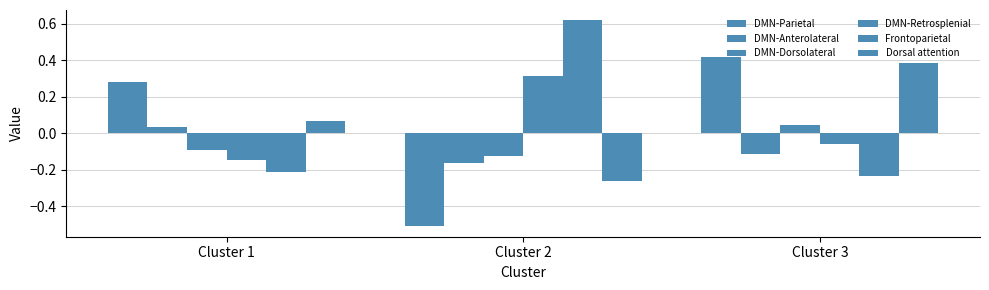

What is the value of the DMN-Dorsolateral bar at the 2nd from the left?

-0.1